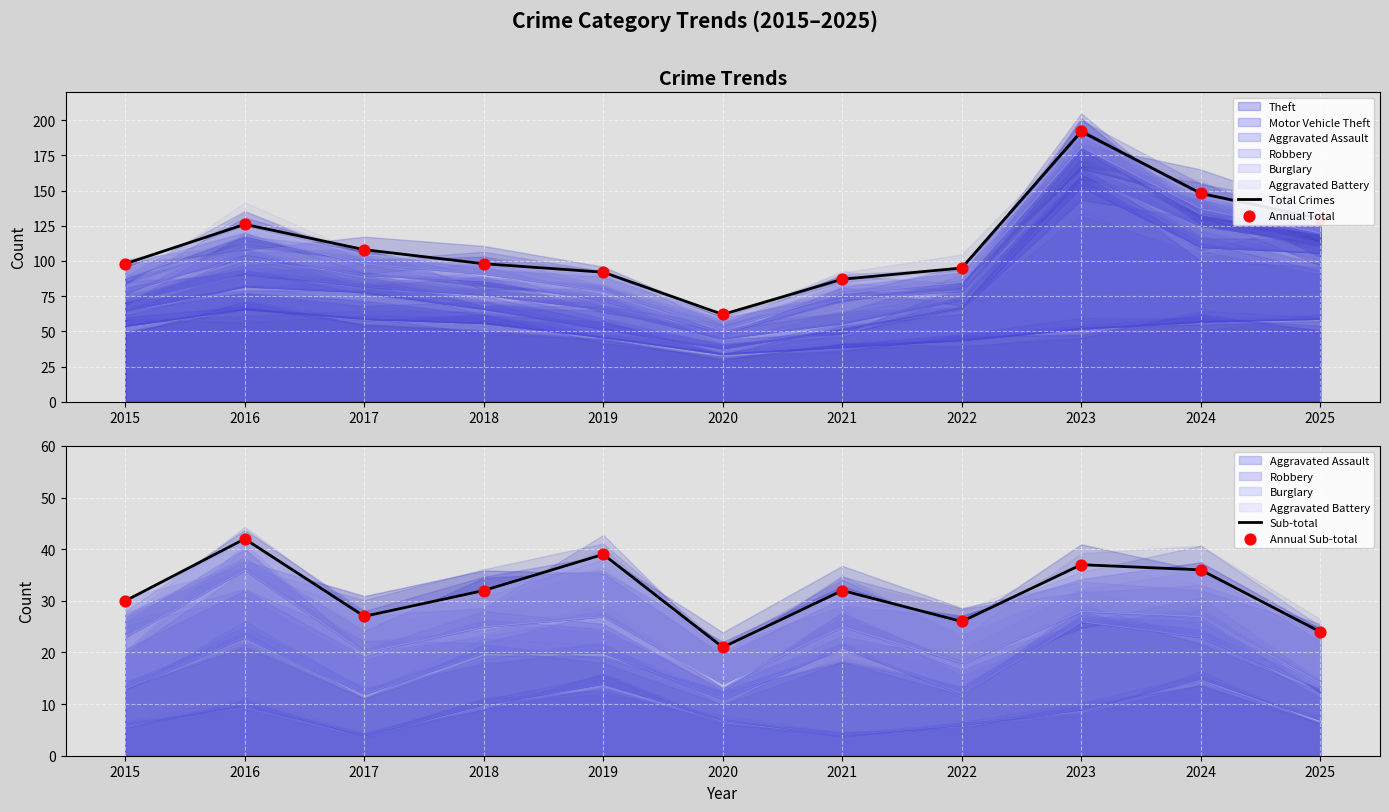

Which series reaches the minimum Y coordinate?

Sub-total